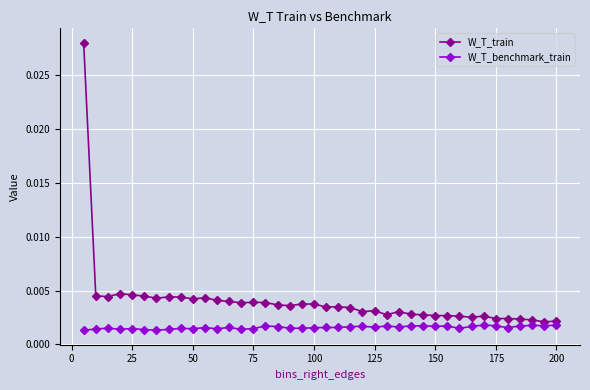

Rank the series by their average value, from lowest to highest.

W_T_benchmark_train, W_T_train